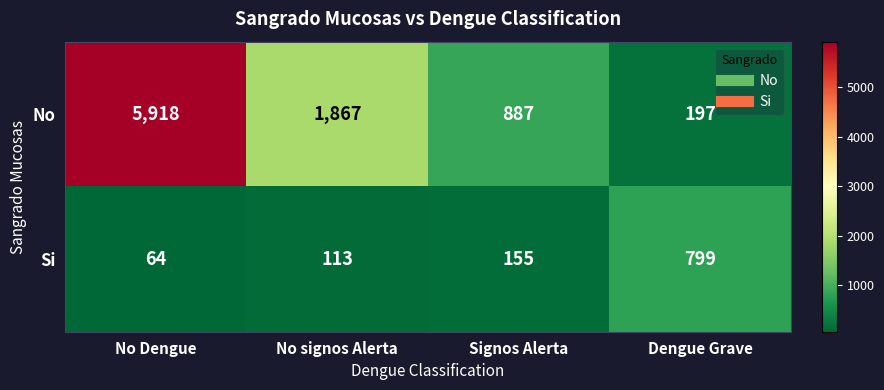

What is the spread (max minus min) of values at Signos Alerta?

732